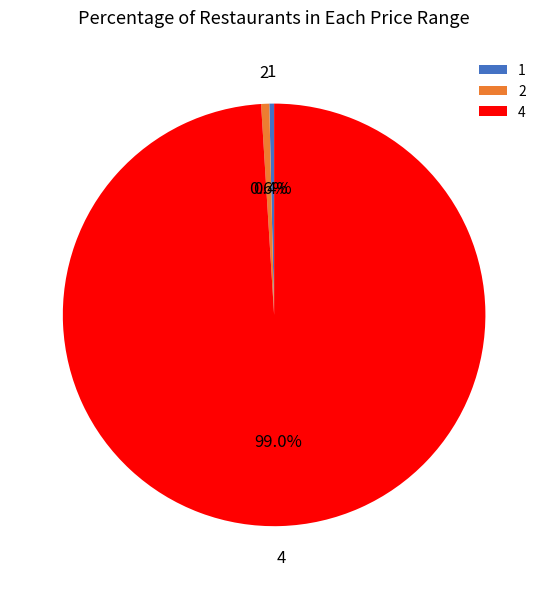

Is there a majority slice in this chart?

Yes